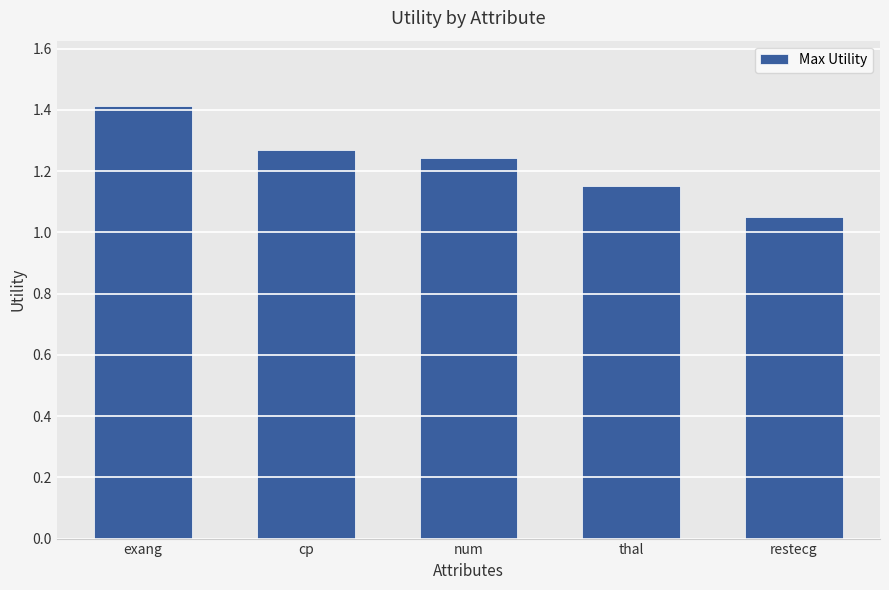

Are the bars horizontal?

No